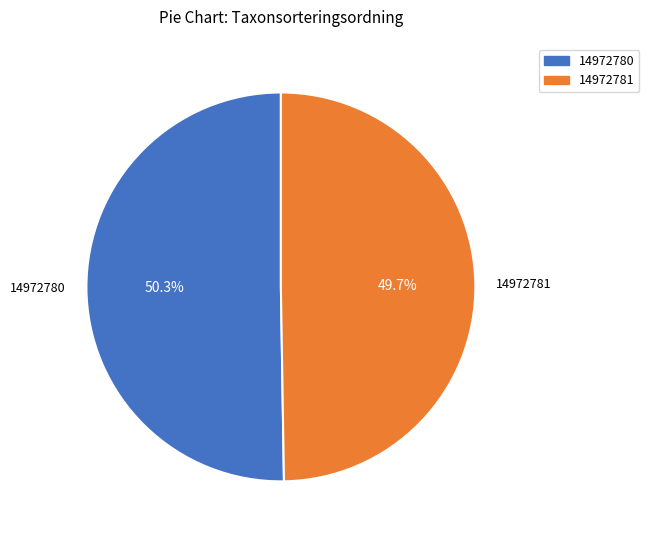

What portion of the pie excludes 14972781?

50.3%